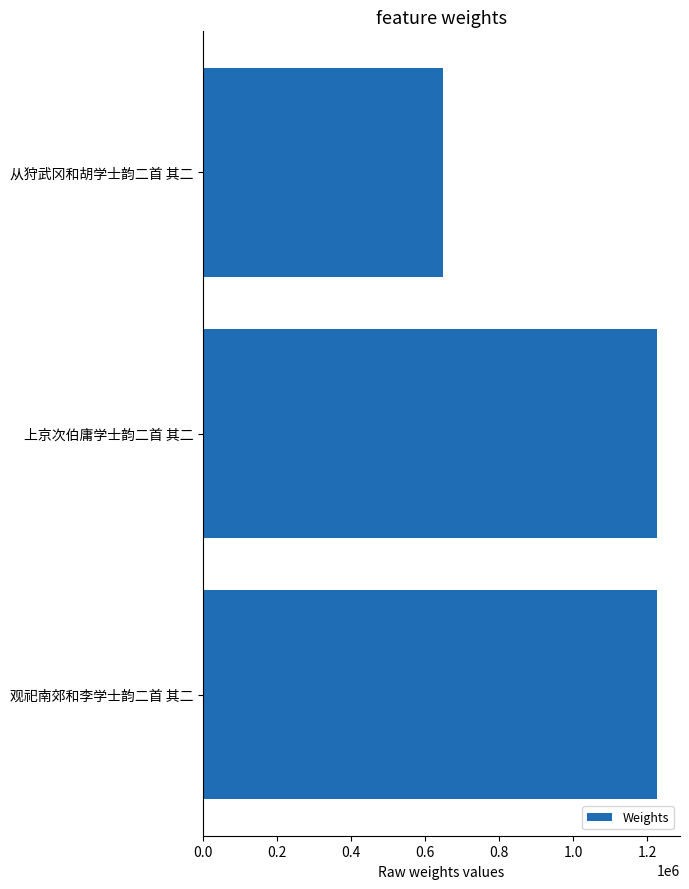

True or false: the data shows 545357 at 观祀南郊和李学士韵二首 其二.

False